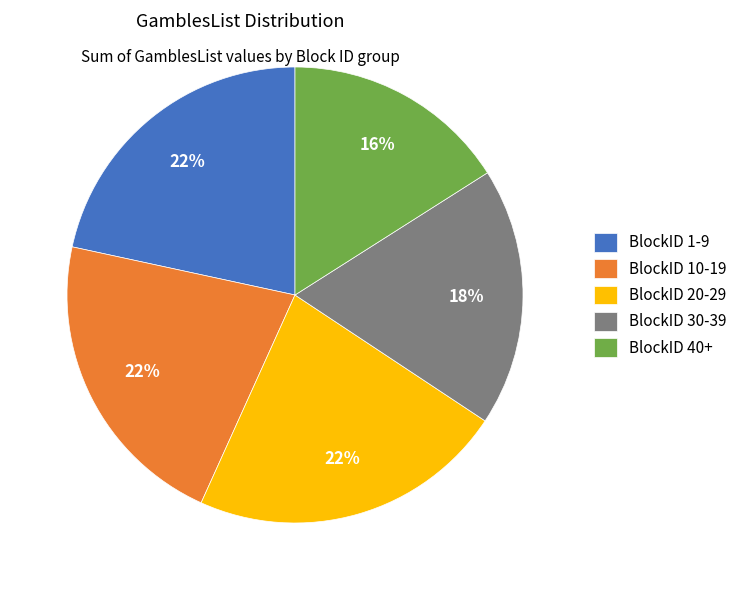

Between BlockID 40+ and BlockID 10-19, which is larger?

BlockID 10-19